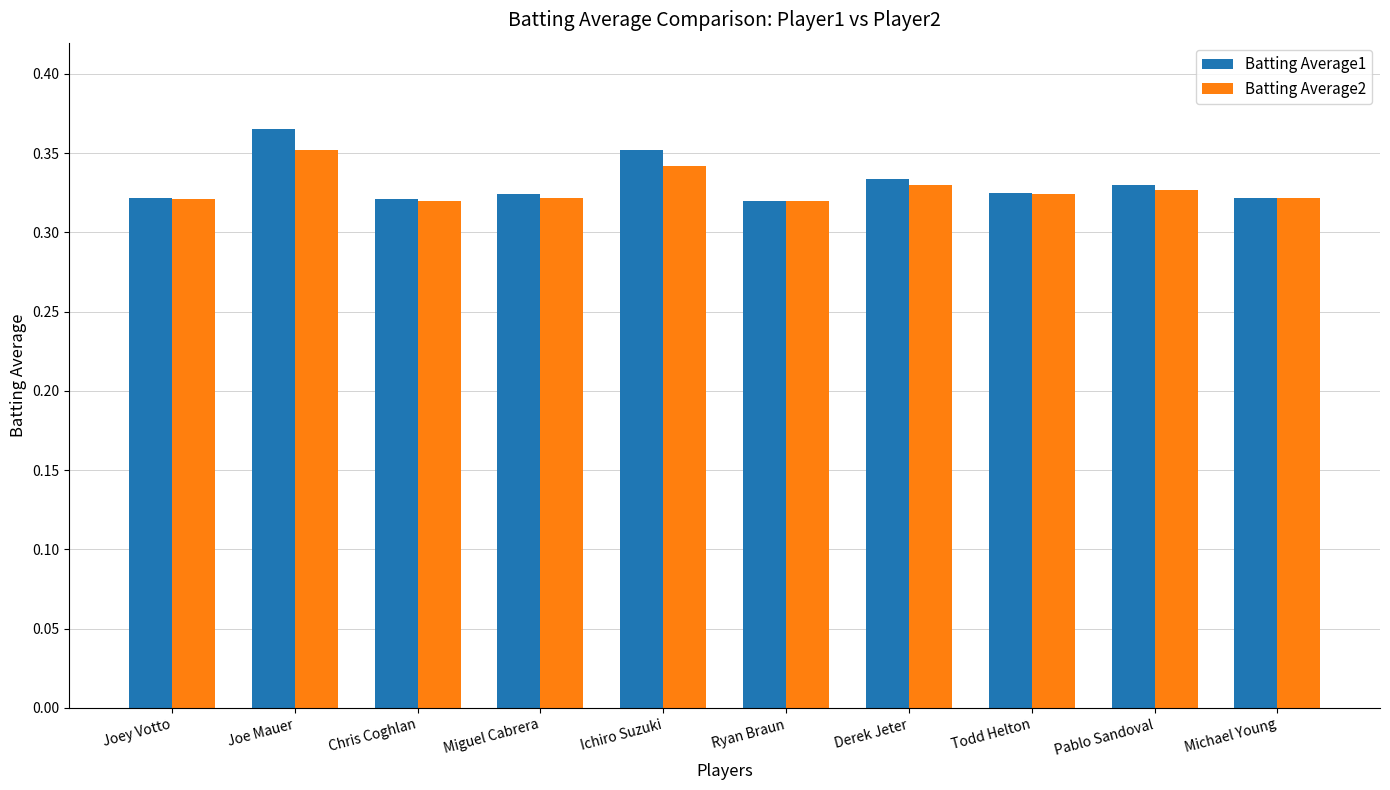

What is the label of the 9th bar from the right?

Joe Mauer